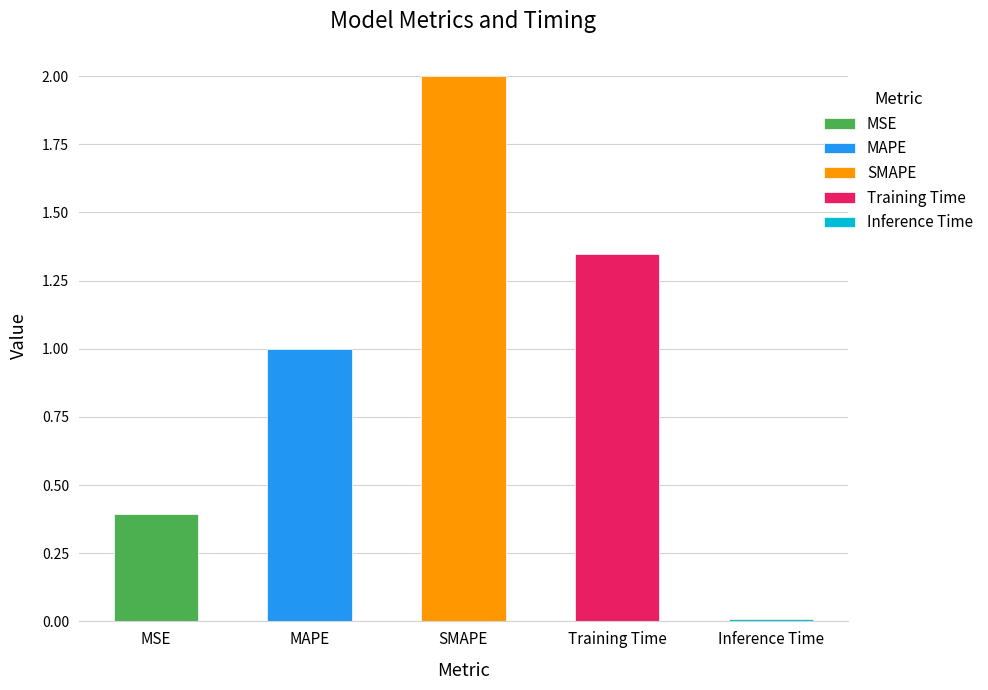

How many categories are shown in the chart?

5